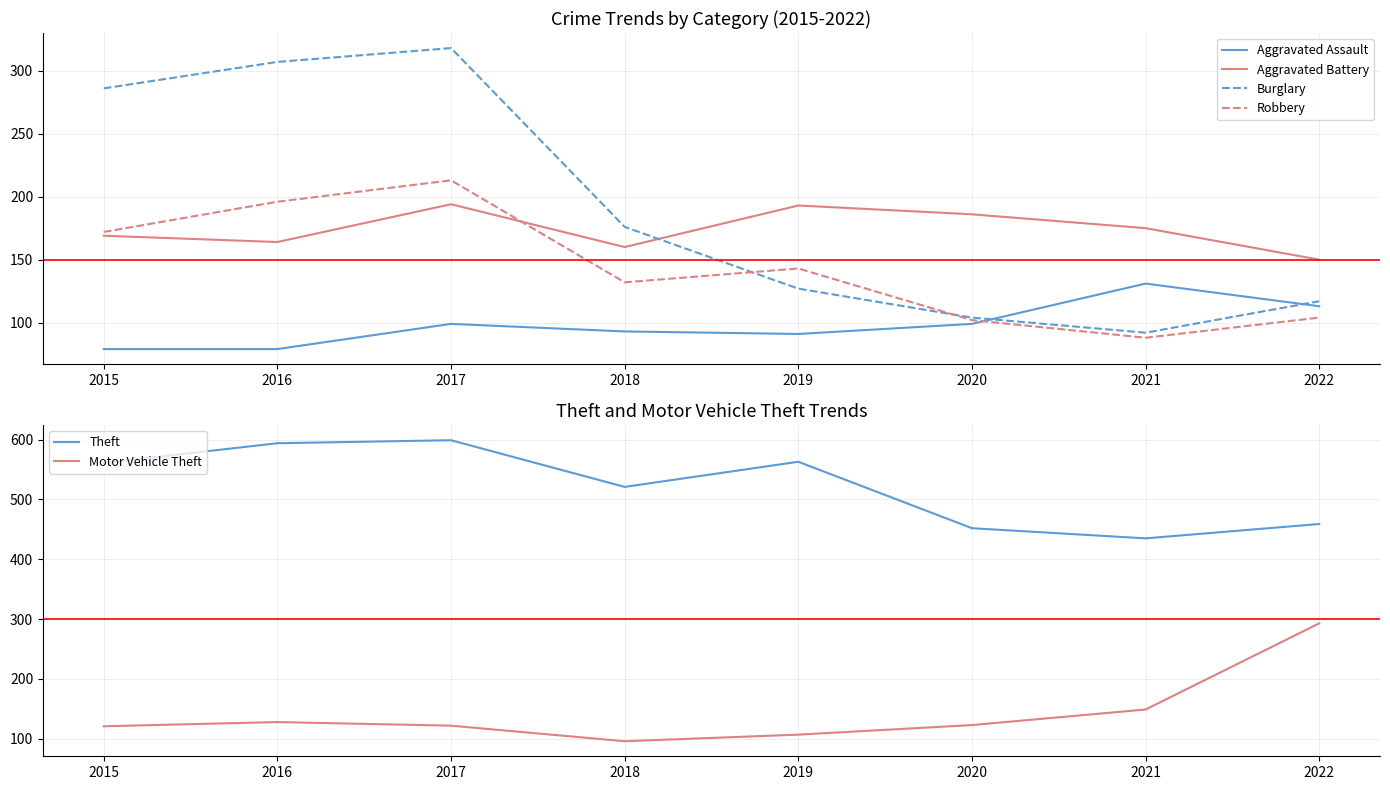

Where is the first local maximum for Burglary?

2017